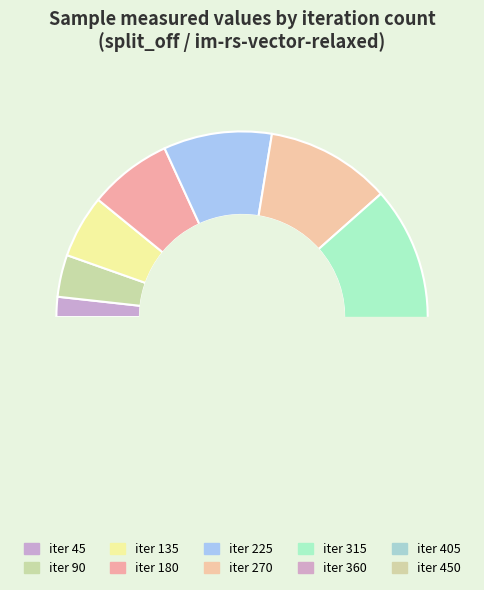

What is the total percentage of 360 and 270?

25.3%